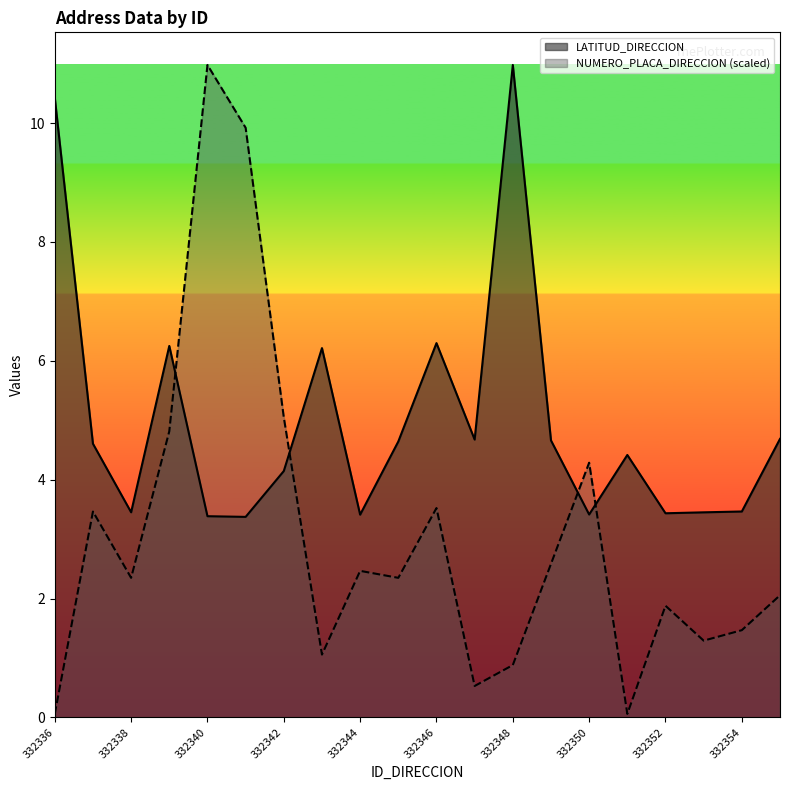

What is the value of the LATITUD_DIRECCION point at the 15th from the left?

3.4